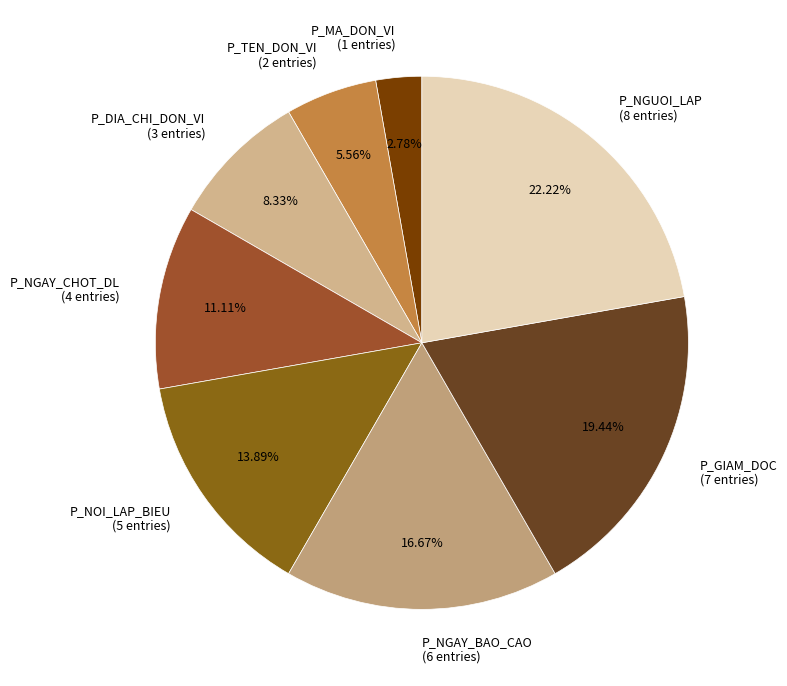

True or false: P_MA_DON_VI accounts for 3% of the total.

True